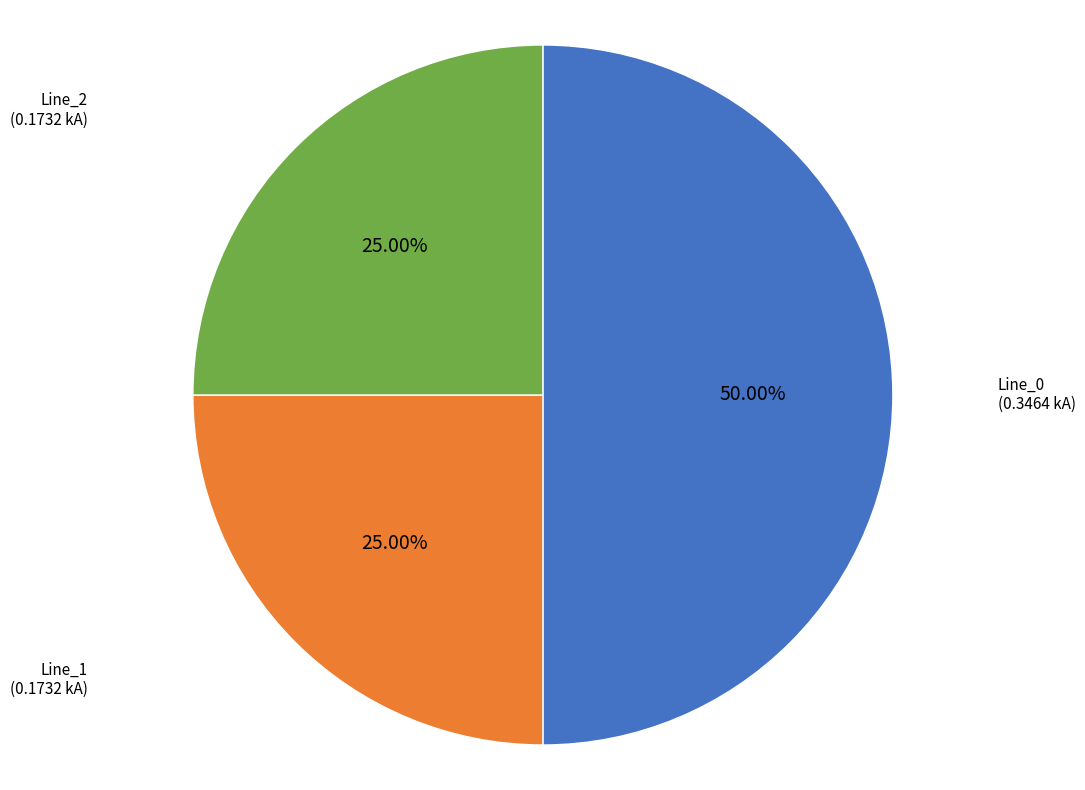

Count the number of slices in the pie.

3